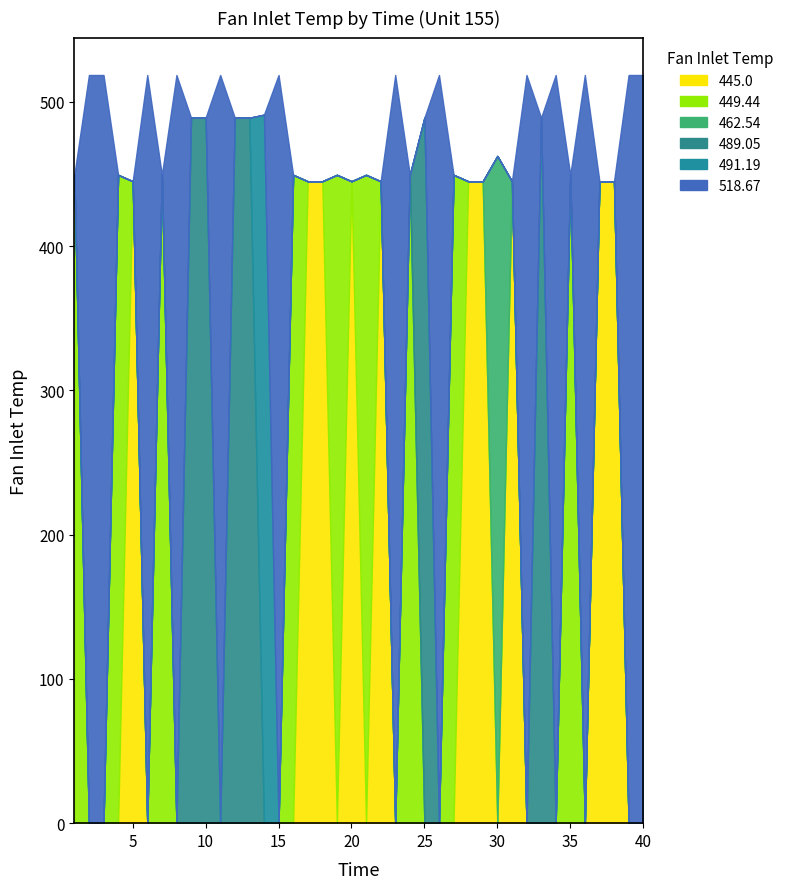

Which series has the widest spread of values?

449.44